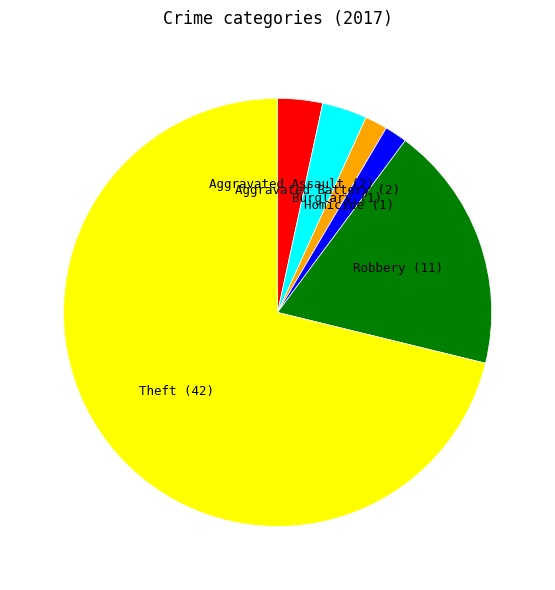

Which category has the biggest portion of the pie?

Theft